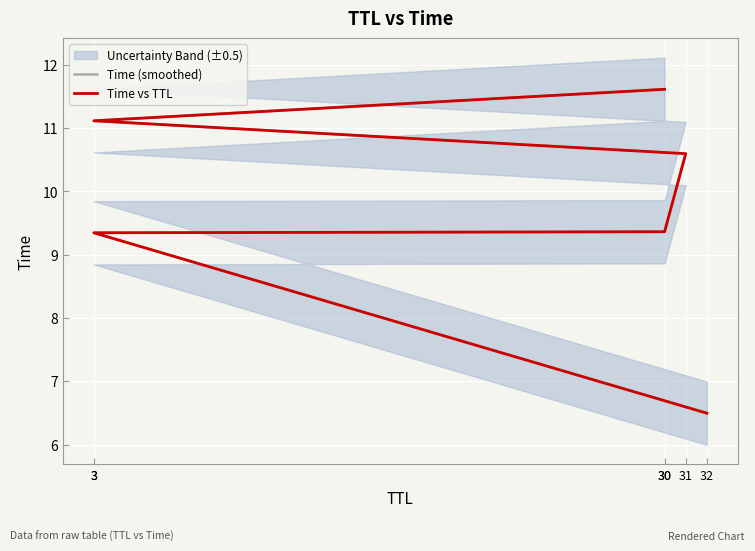

Which category has the lowest value in the Time (smoothed) series?

32